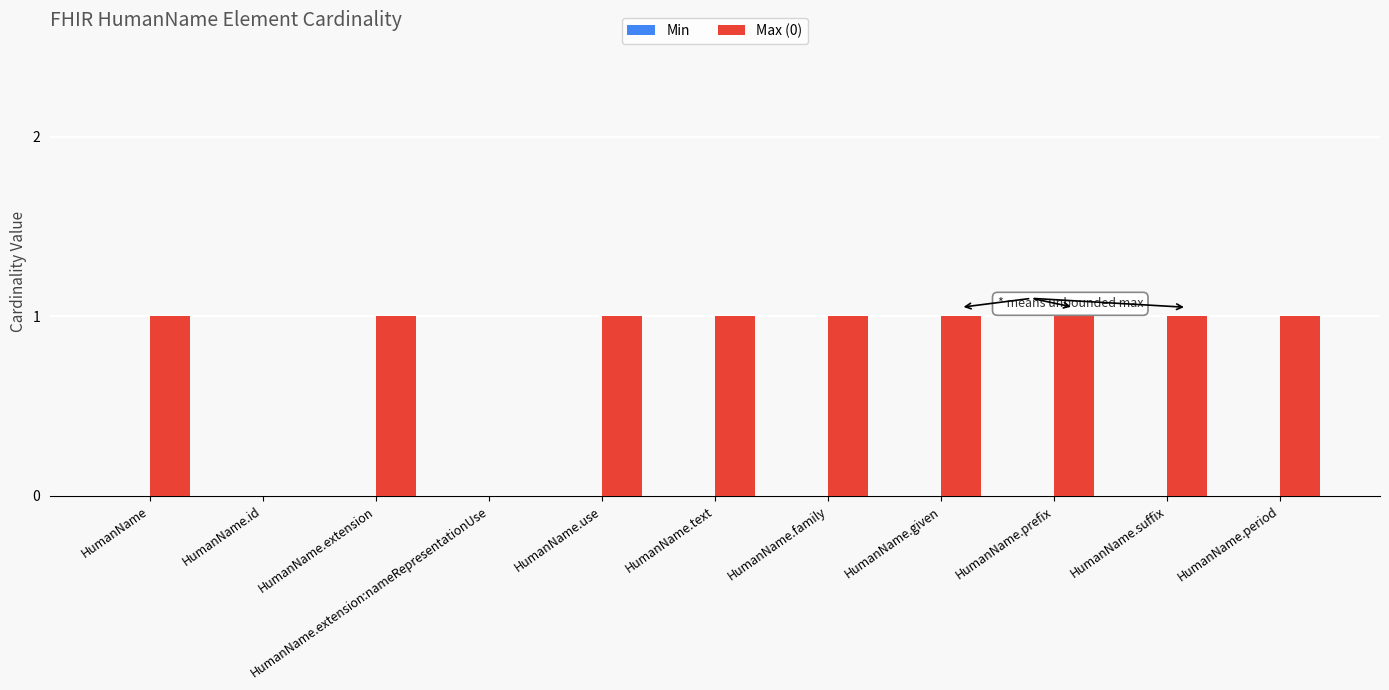

The chart shows a value of 1 at HumanName.family. True or false?

True